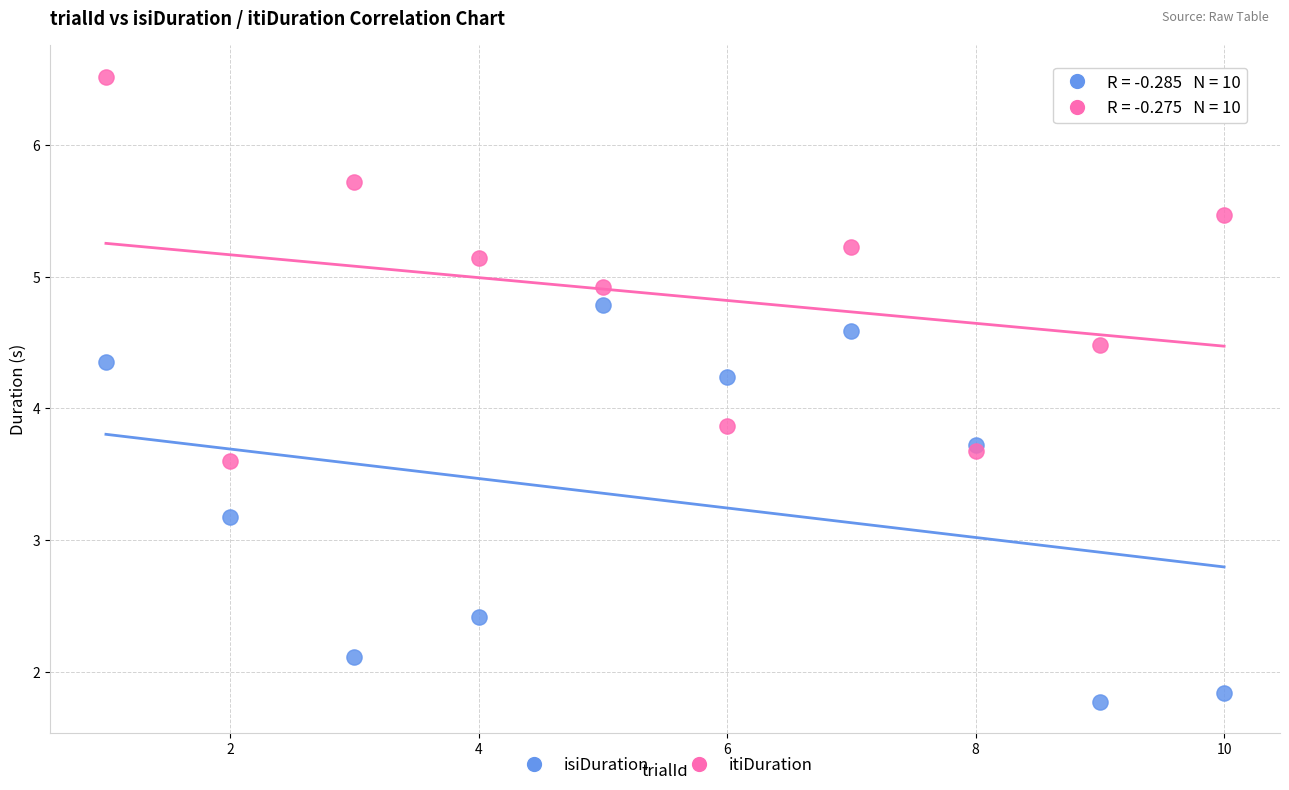

Which series has the largest Y range (max minus min)?

isiDuration